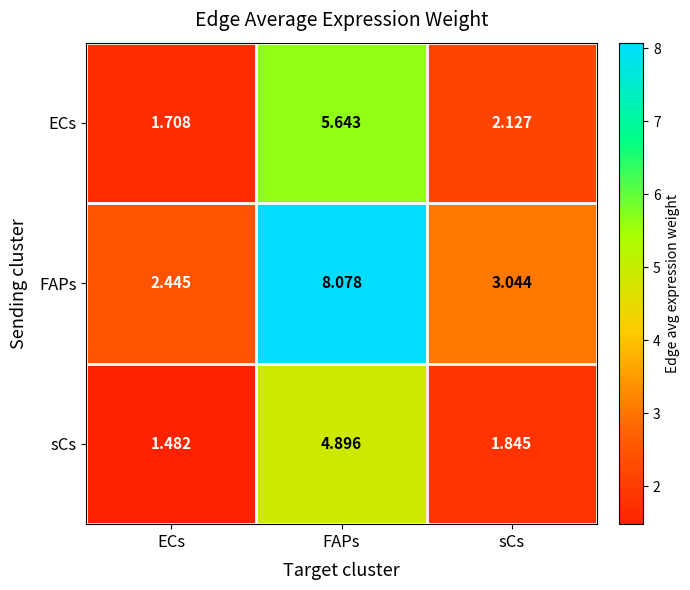

Rank the series by their average value, from highest to lowest.

FAPs, ECs, sCs